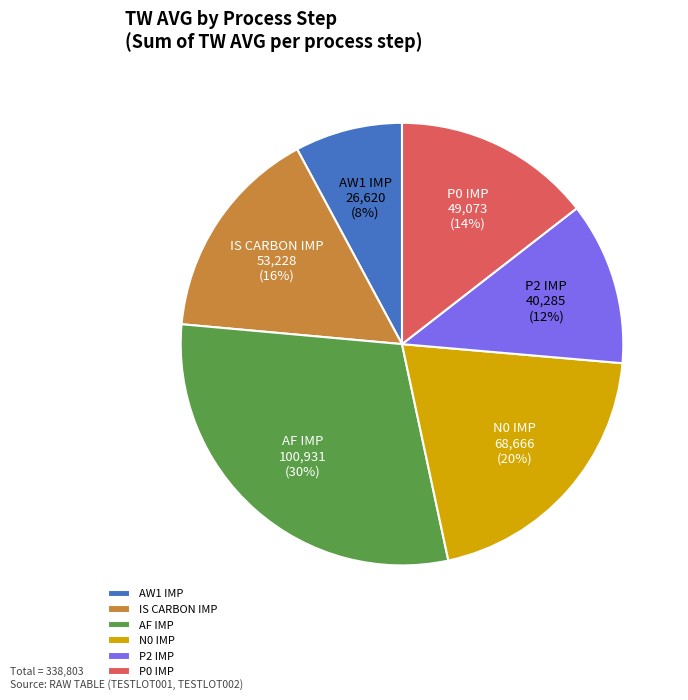

To the nearest percent, what percentage of the pie is AF IMP?

30%